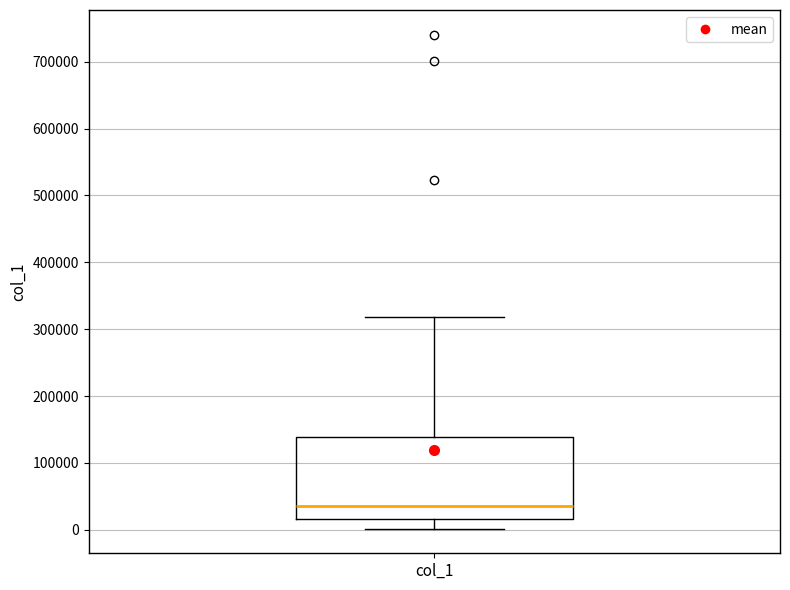

Transcribe this box plot: give where the median line is, the range the box spans, and where the two whiskers end, as read against the y-axis. The values are not printed on the chart, so give them approximately, as read against the axis.

median 40000, box 20000 to 140000, whiskers 0 to 320000